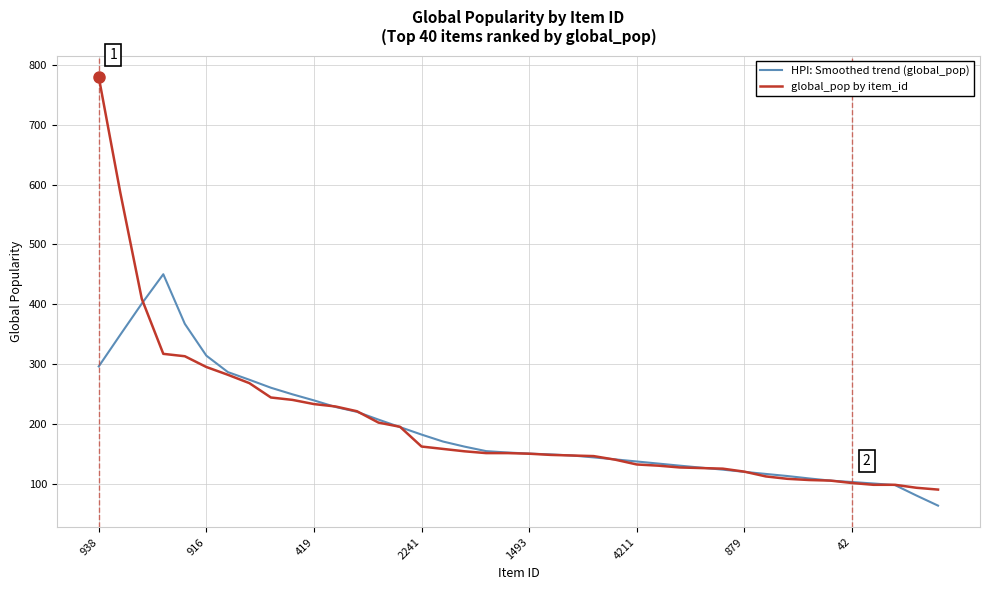

Rank the series by their maximum value, from lowest to highest.

HPI: Smoothed trend (global_pop), global_pop by item_id